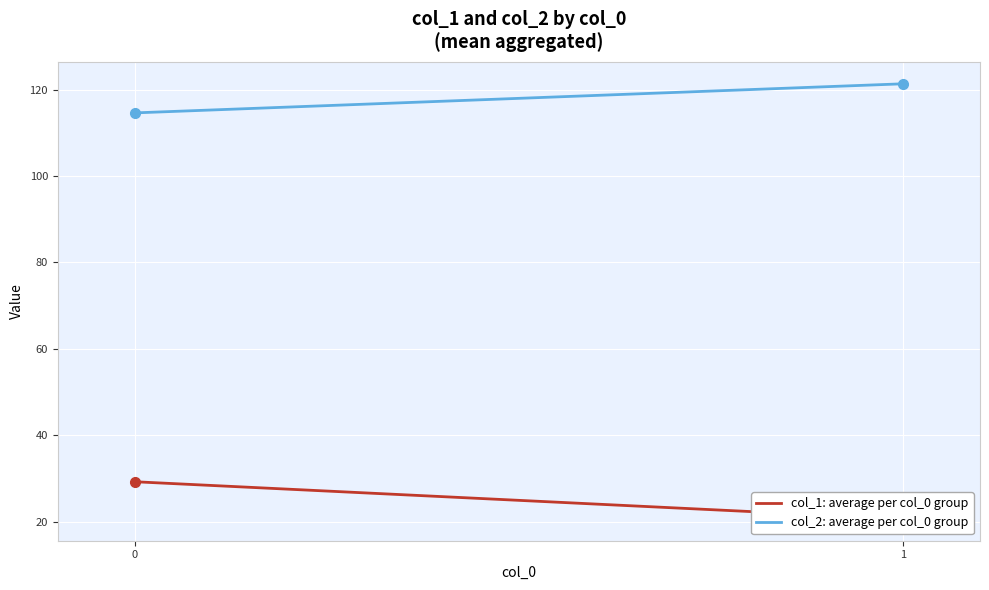

Count the number of data series in this chart.

2